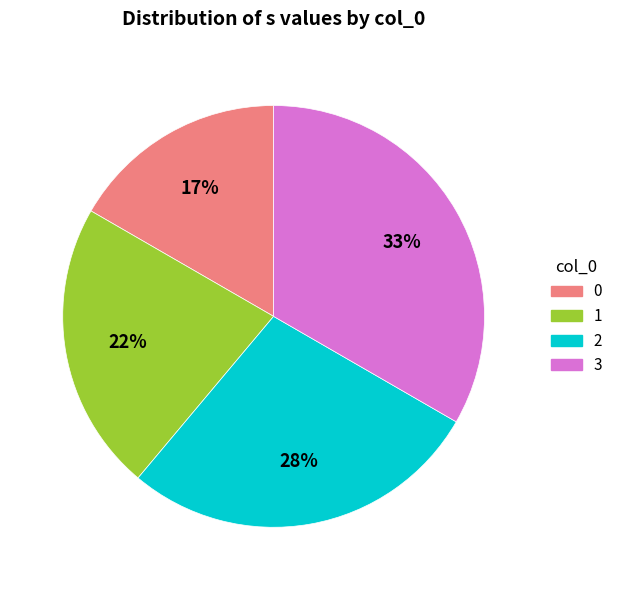

Is it true that 2 is 28% of the pie?

True